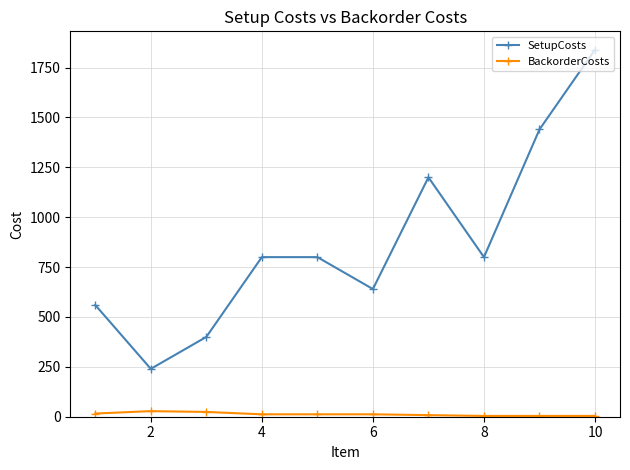

How many lines are shown in the chart?

2